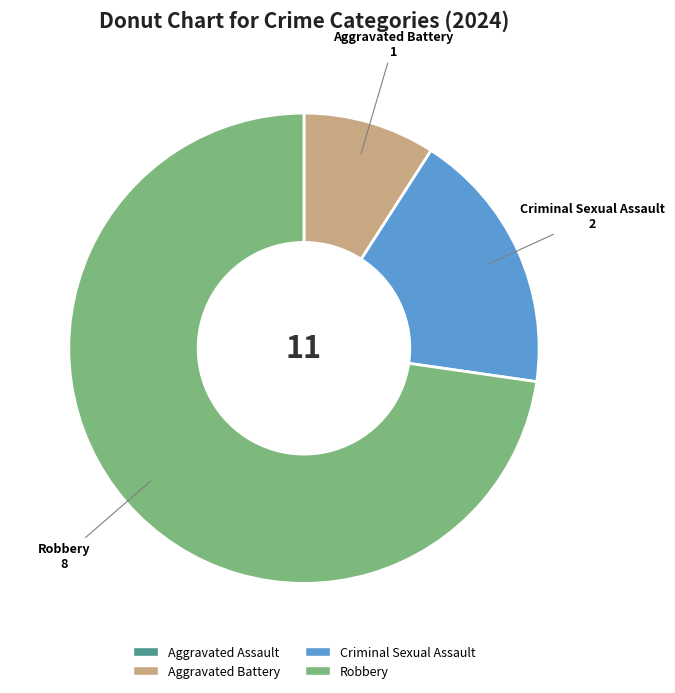

The Robbery slice represents 64% of the pie. True or false?

False